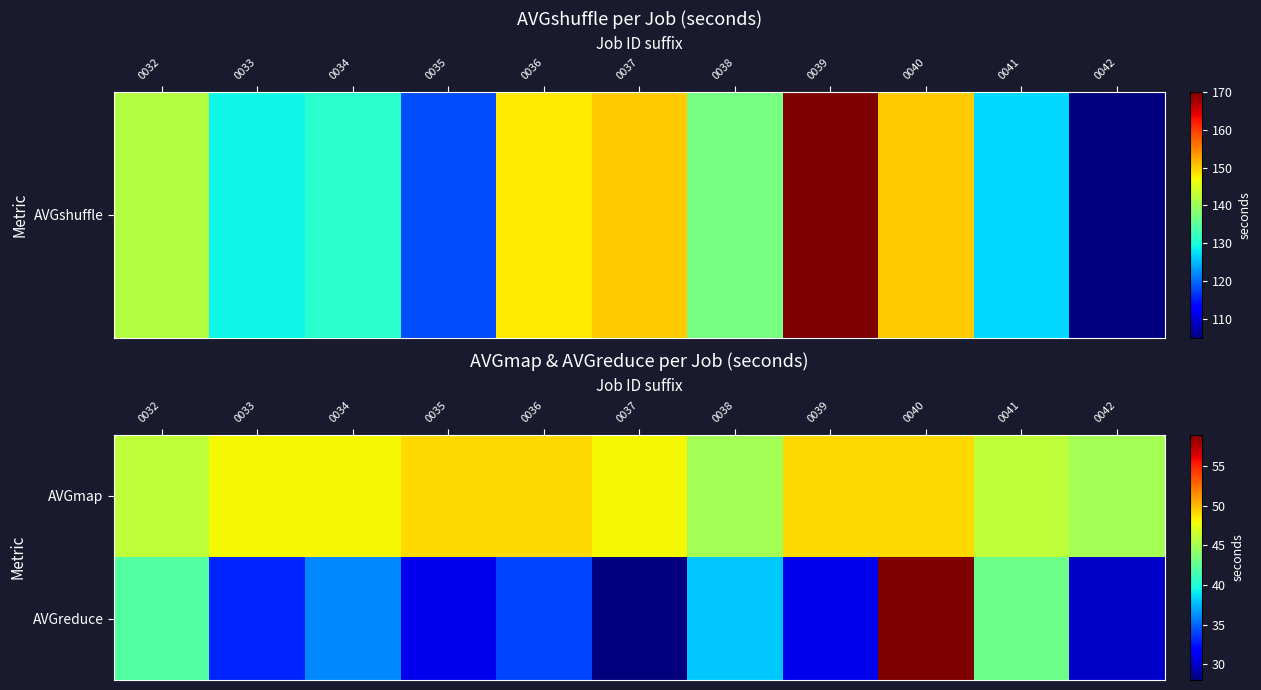

Reading left to right, transcribe all the data shown in this chart.

AVGmap: 0032=46	0033=48	0034=48	0035=49	0036=49	0037=48	0038=45	0039=49	0040=49	0041=46	0042=45
AVGreduce: 0032=42	0033=33	0034=36	0035=31	0036=34	0037=28	0038=38	0039=31	0040=59	0041=43	0042=30